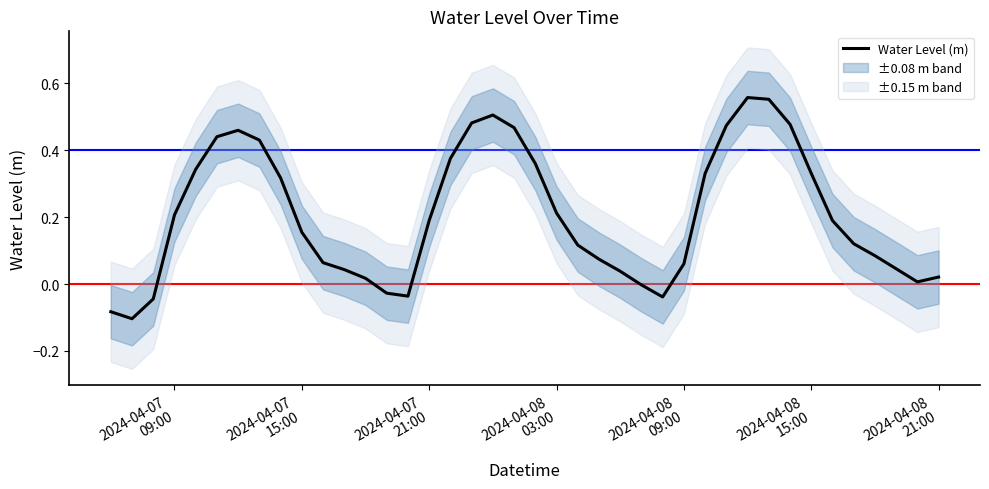

How many data points are above 0?

33